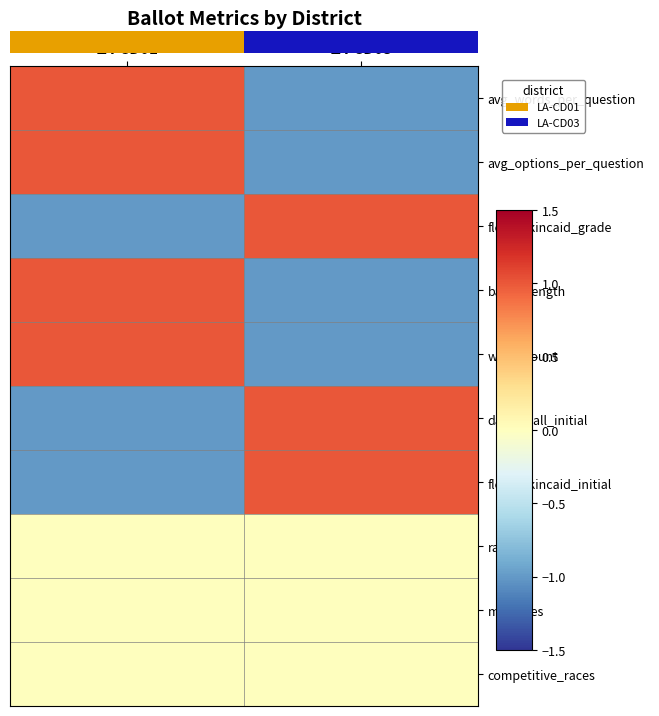

Rank the categories by flesch_kincaid_grade value from highest to lowest.

LA-CD03, LA-CD01